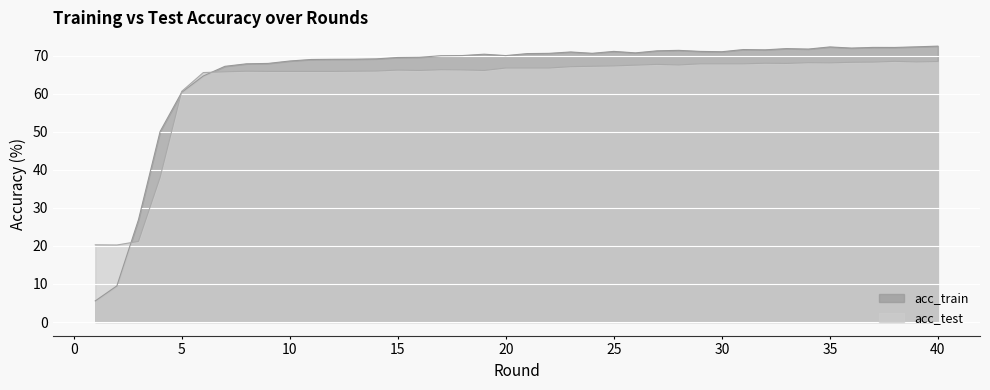

In acc_test, how many points are higher than both neighbors (excluding endpoints)?

7